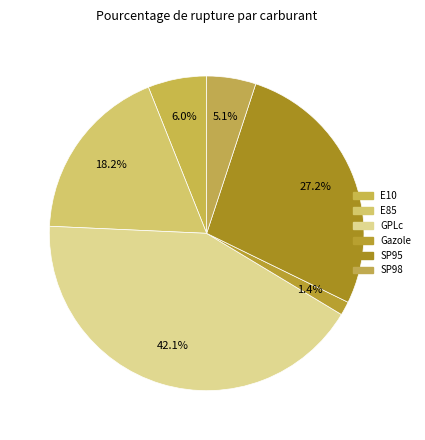

How many slices are in this pie chart?

6